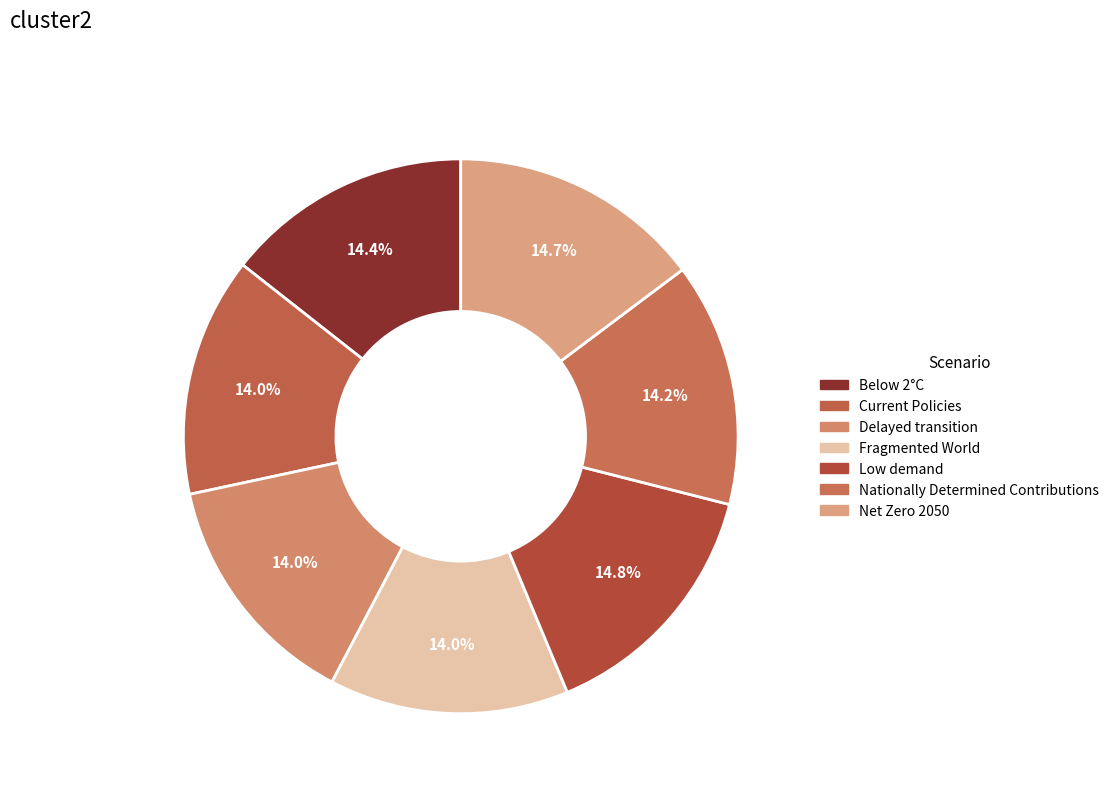

What percentage is the Below 2°C slice, to the nearest percent?

14%